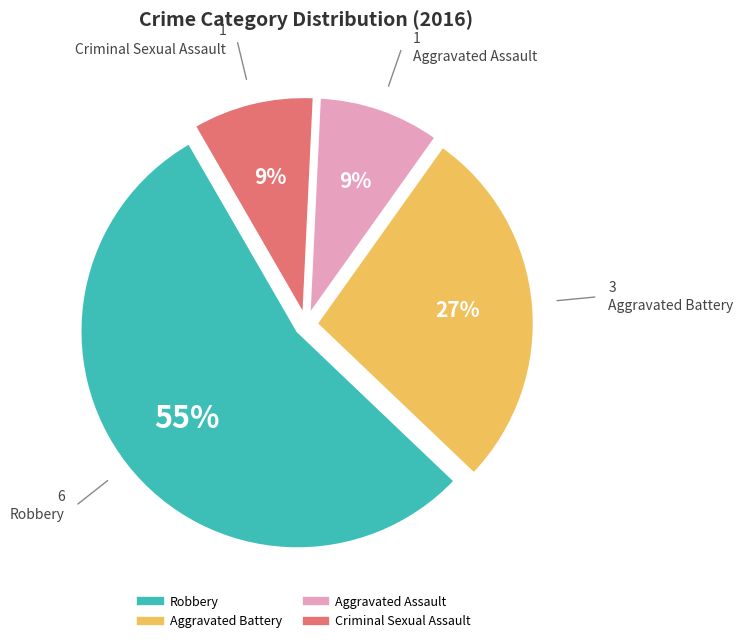

Which slice is the largest?

Robbery